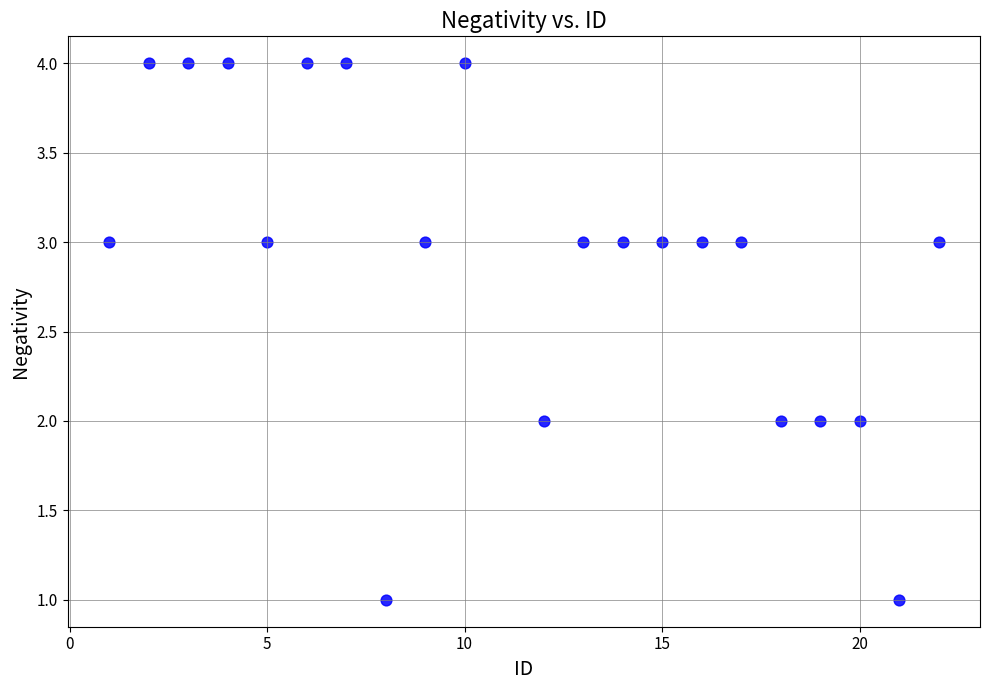

What is the range of Y values (max minus min)?

3